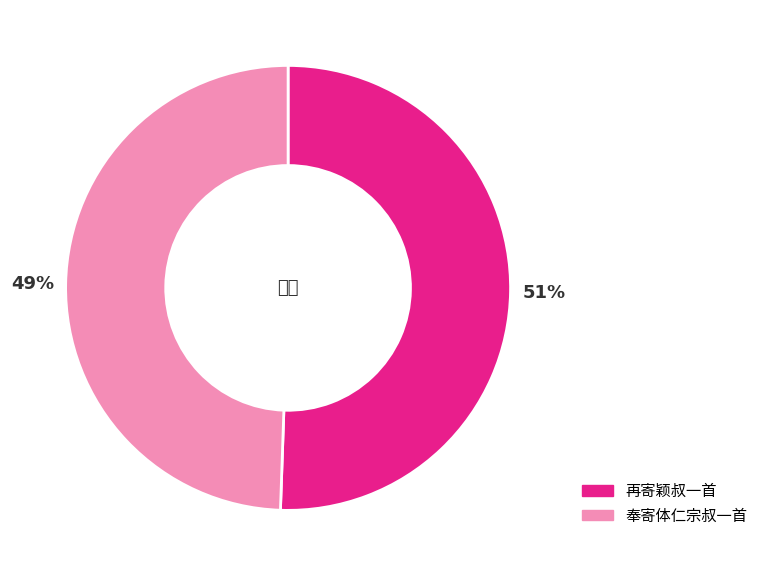

To the nearest percent, what percentage of the pie is 再寄颖叔一首?

51%